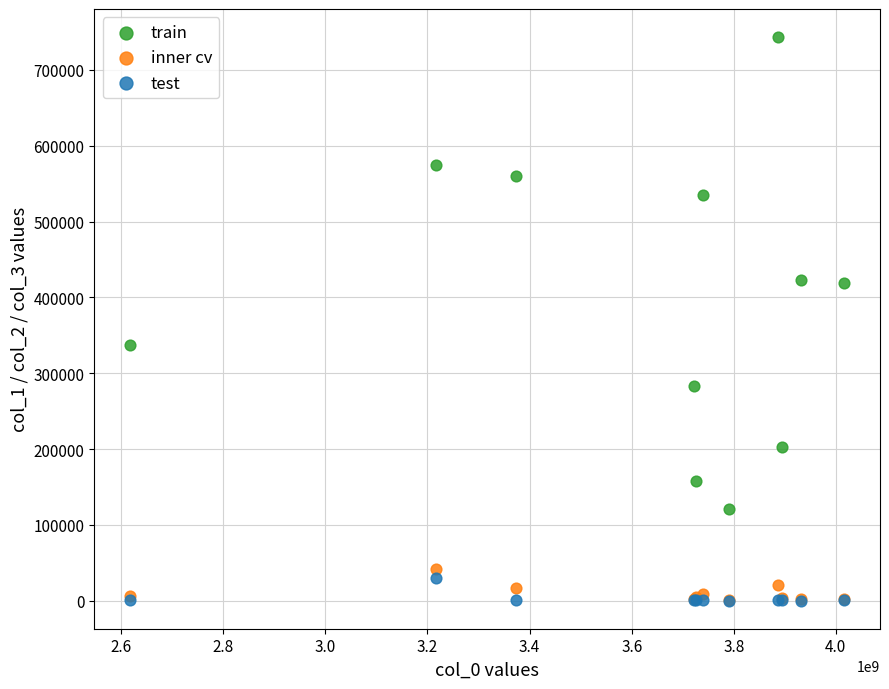

Which series has the widest spread of Y values?

train